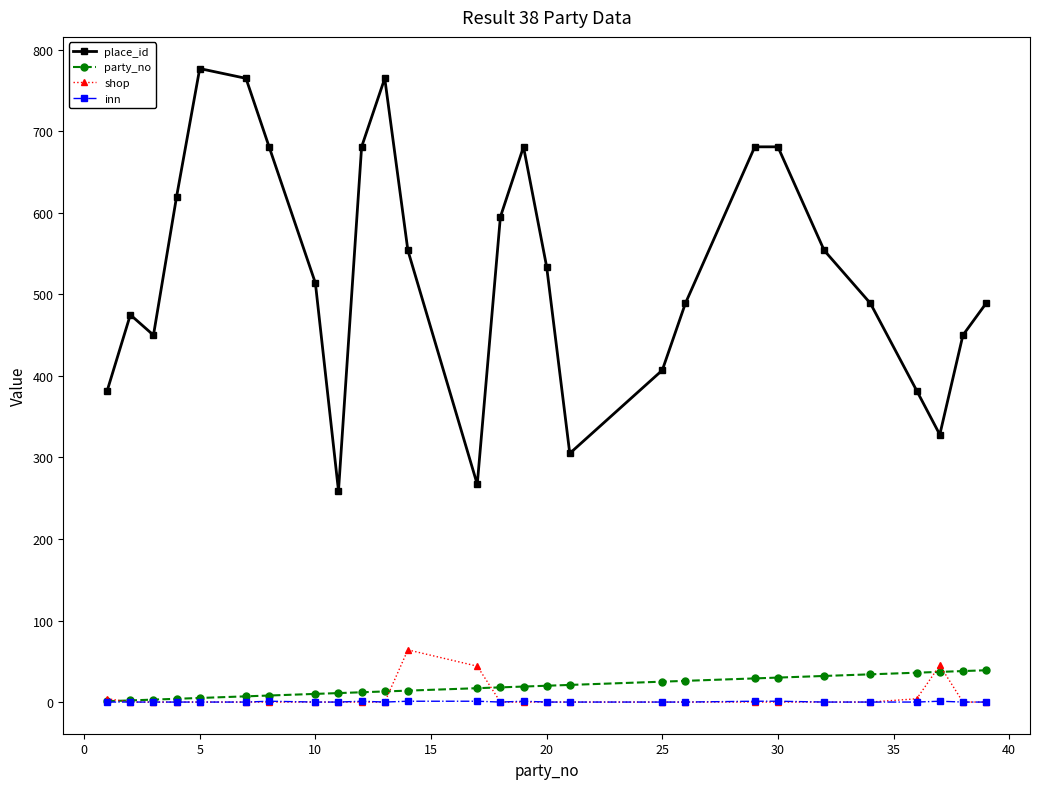

Which series has the largest total across all categories?

place_id